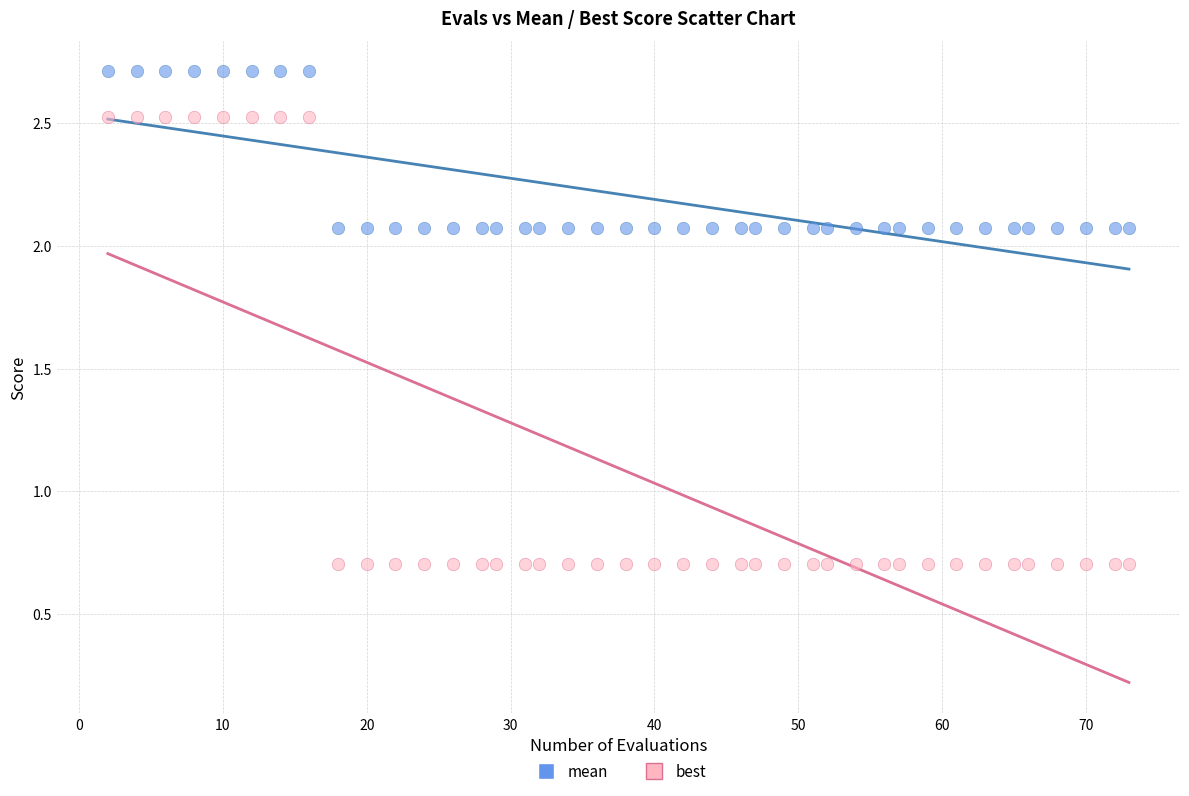

Which series reaches the minimum Y coordinate?

best